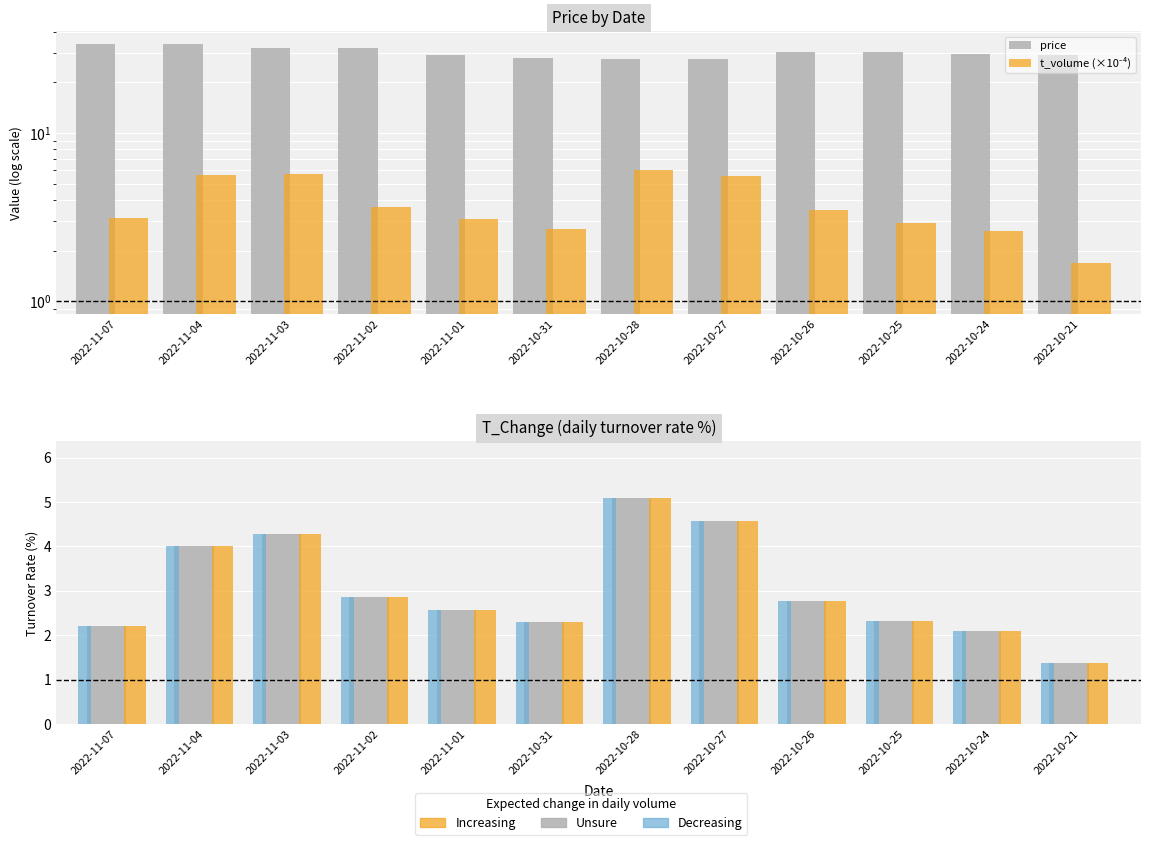

At which category does the chart reach its peak across all series?

2022-11-07